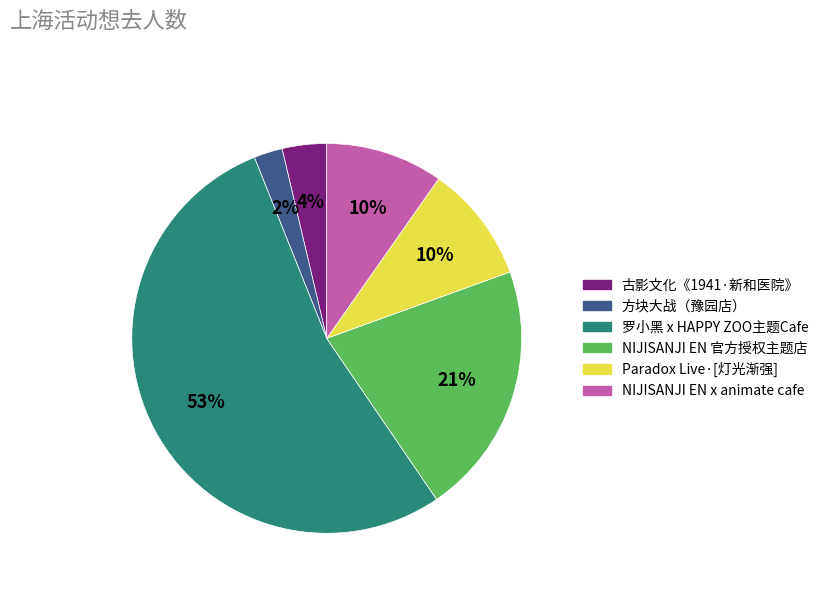

To the nearest percent, what is the difference between the largest and smallest slice percentages?

51%